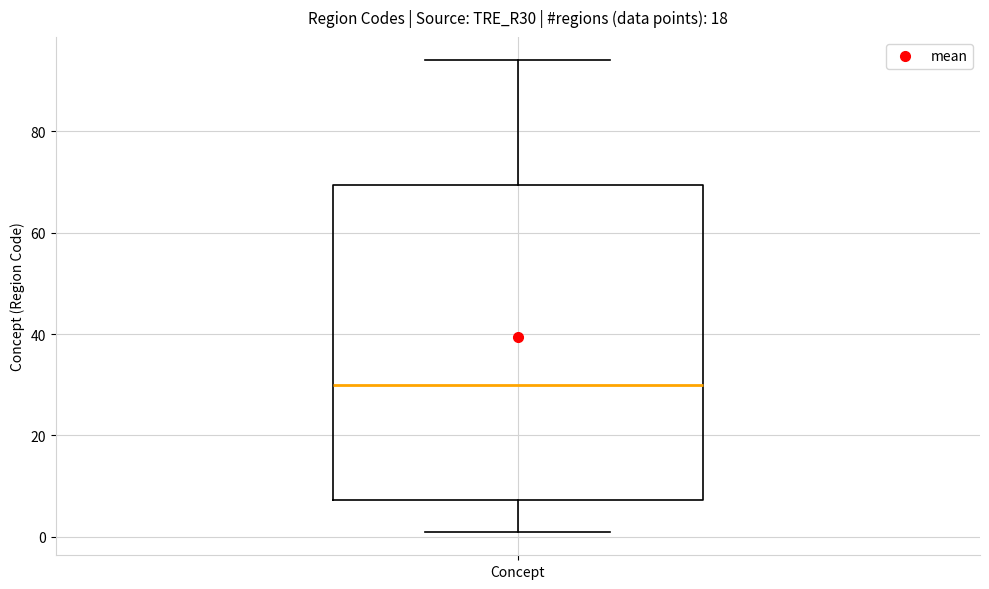

Read this box plot against the y-axis: the position of the median line, the range covered by the box, and the ends of both whiskers. The values are not printed on the chart, so give them approximately, as read against the axis.

median 30, box 8 to 70, whiskers 2 to 94